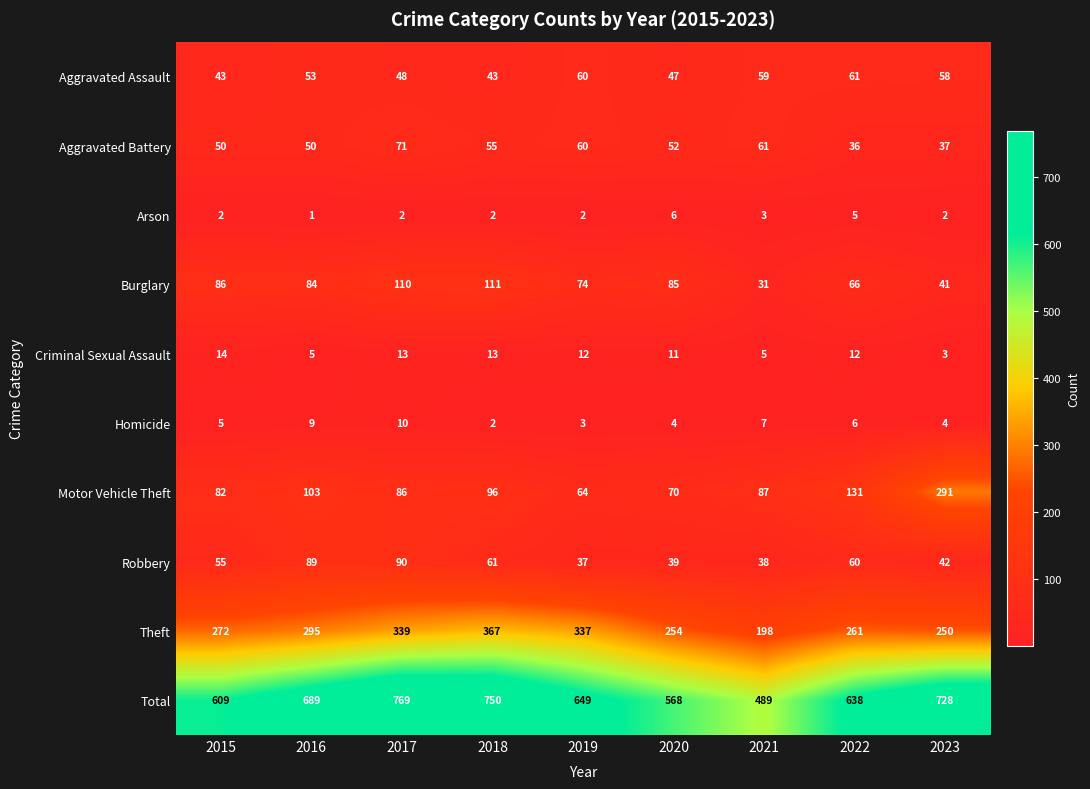

The value of Motor Vehicle Theft at 2023 is 291. True or false?

True